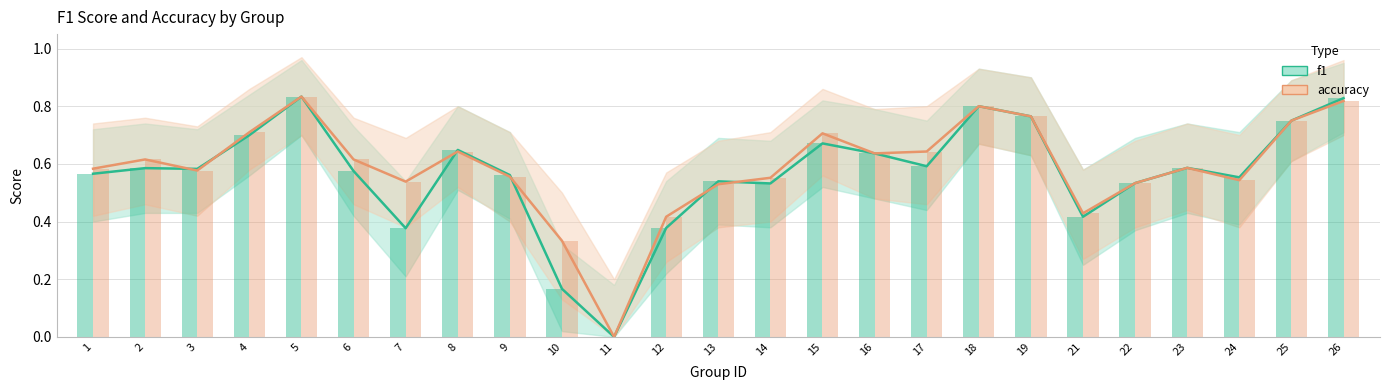

Reading left to right, transcribe all the data shown in this chart.

f1: 0.6	0.6	0.6	0.7	0.8	0.6	0.4	0.6	0.6	0.2	0.0	0.4	0.5	0.5	0.7	0.6	0.6	0.8	0.8	0.4	0.5	0.6	0.6	0.8	0.8
accuracy: 0.6	0.6	0.6	0.7	0.8	0.6	0.5	0.6	0.6	0.3	0.0	0.4	0.5	0.6	0.7	0.6	0.6	0.8	0.8	0.4	0.5	0.6	0.5	0.8	0.8